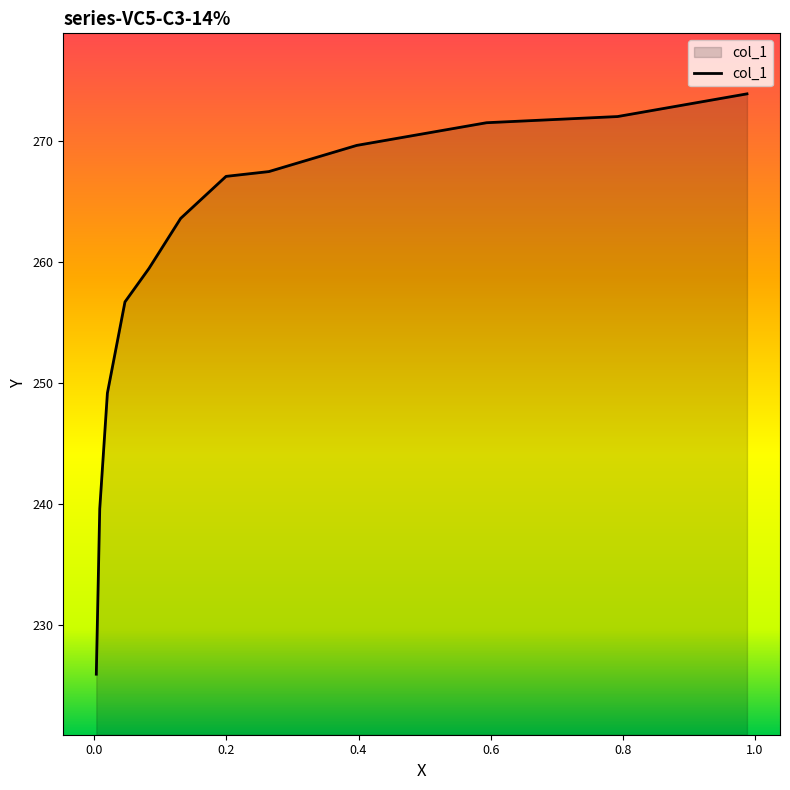

Count the number of categories in the chart.

12